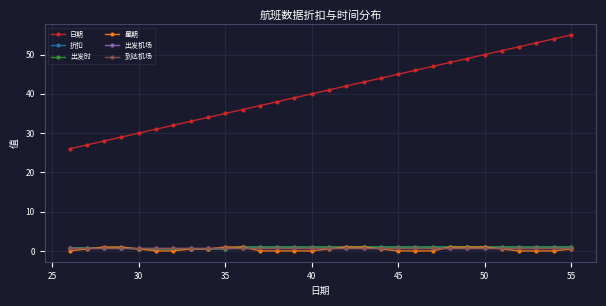

Count the number of data series in this chart.

6